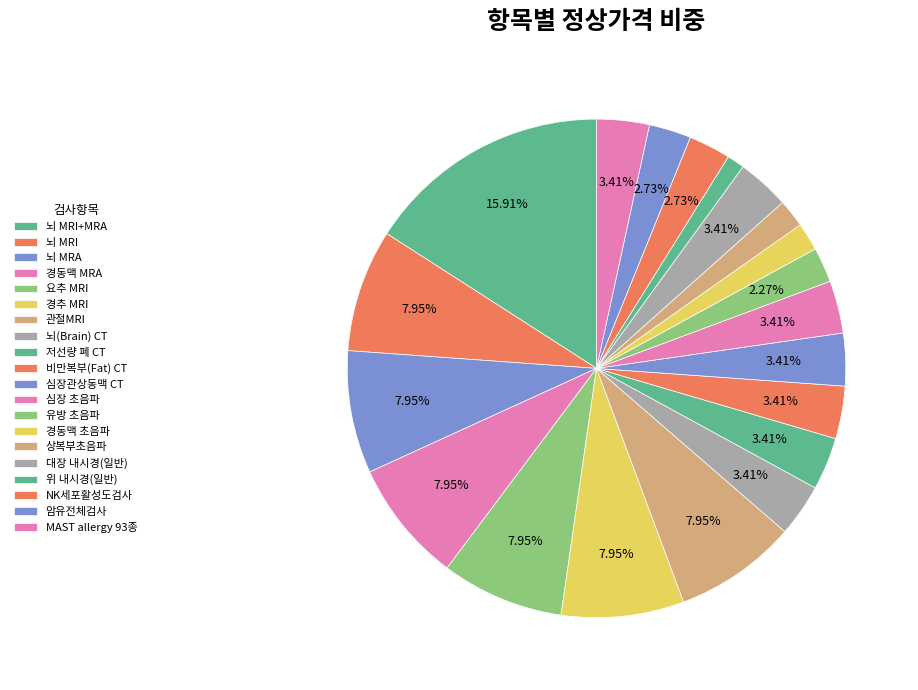

What percentage is NOT represented by 뇌 MRI?

92.0%